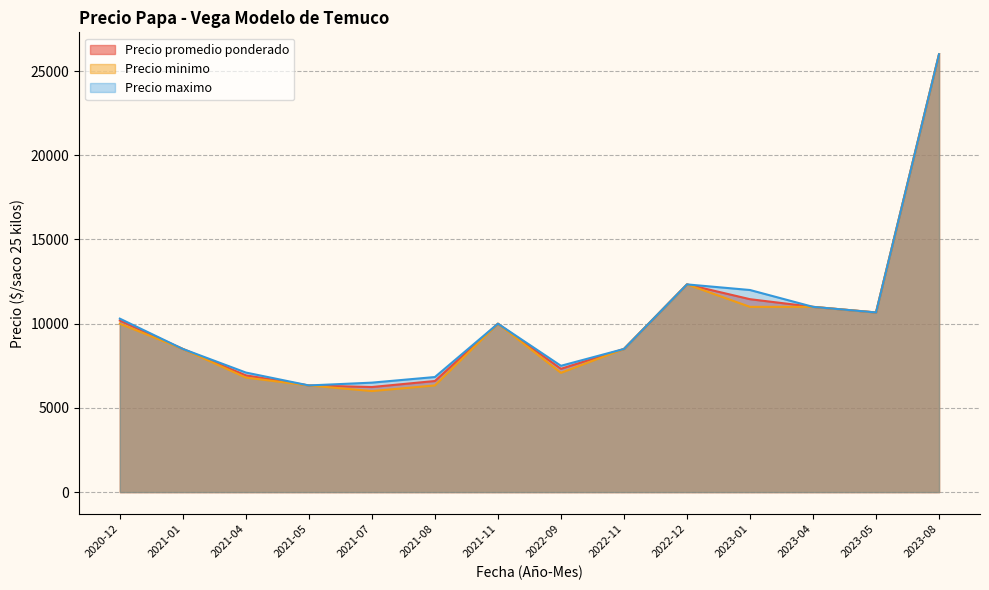

The Precio maximo series shows 5498 at 2023-05. True or false?

False